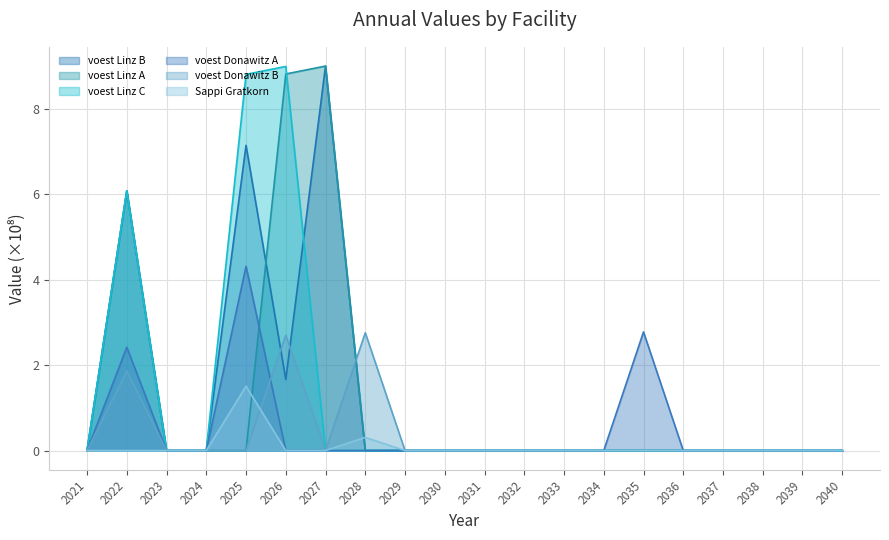

The voest Linz B series shows -6.3 at 2036. True or false?

False